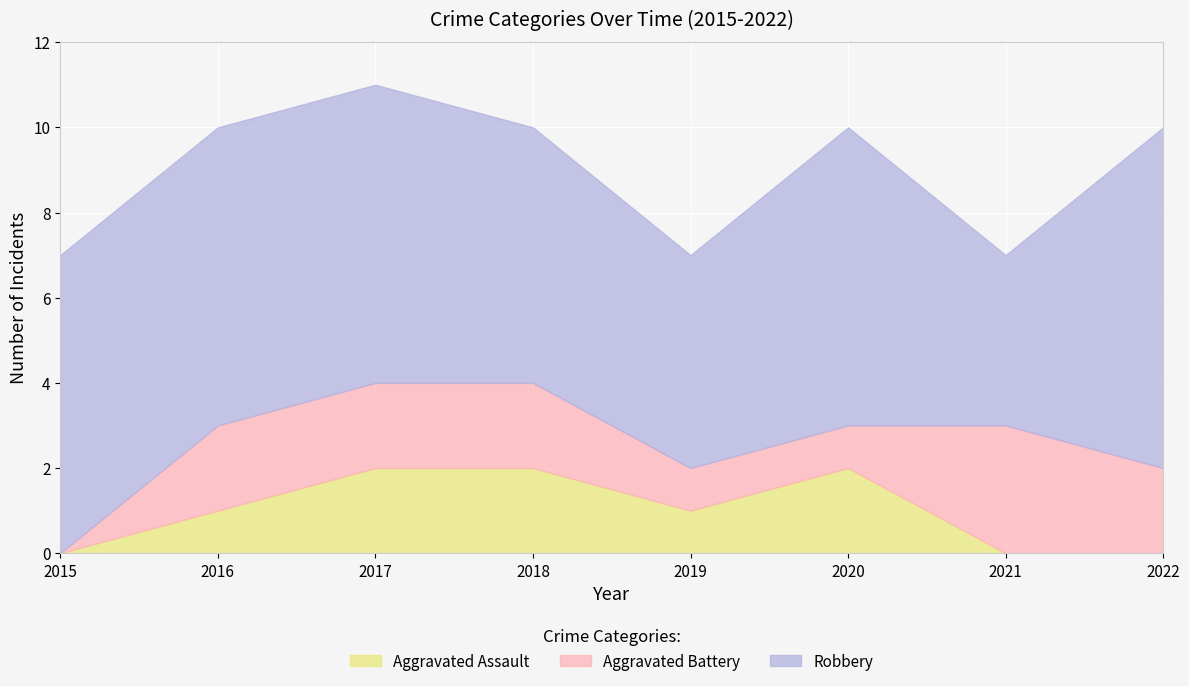

What is the maximum value shown in the chart?

8